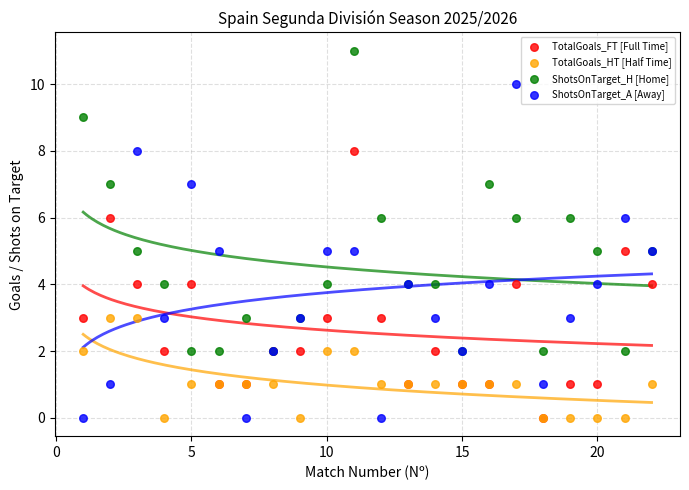

What are all the series names shown in the legend?

TotalGoals_FT [Full Time], TotalGoals_HT [Half Time], ShotsOnTarget_H [Home], ShotsOnTarget_A [Away]